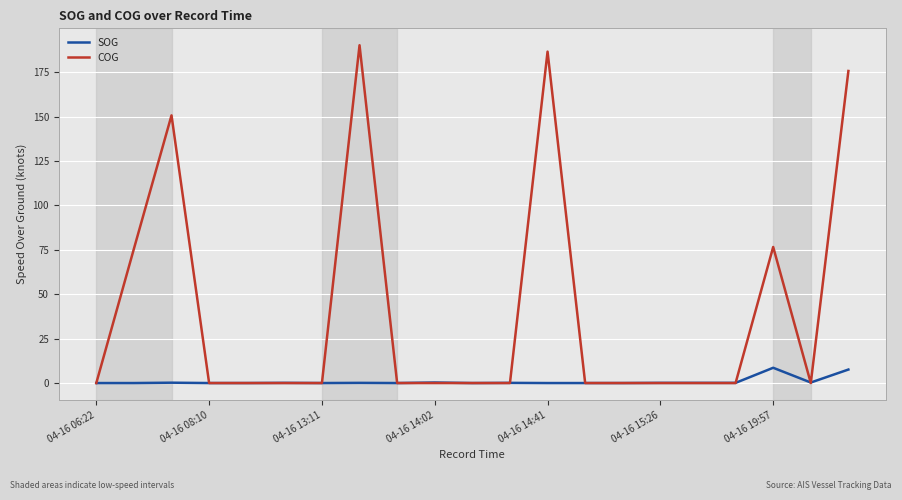

What is the highest value of the SOG series?

8.6